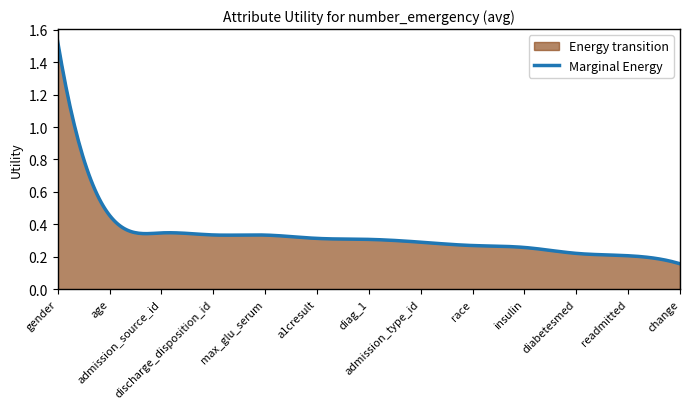

Reading left to right, list all the values displayed in this chart.

Utility: 1.4	0.4	0.3	0.3	0.3	0.3	0.3	0.3	0.2	0.2	0.2	0.2	0.1
Smoothed: 1.4	0.4	0.3	0.3	0.3	0.3	0.3	0.3	0.2	0.2	0.2	0.2	0.1